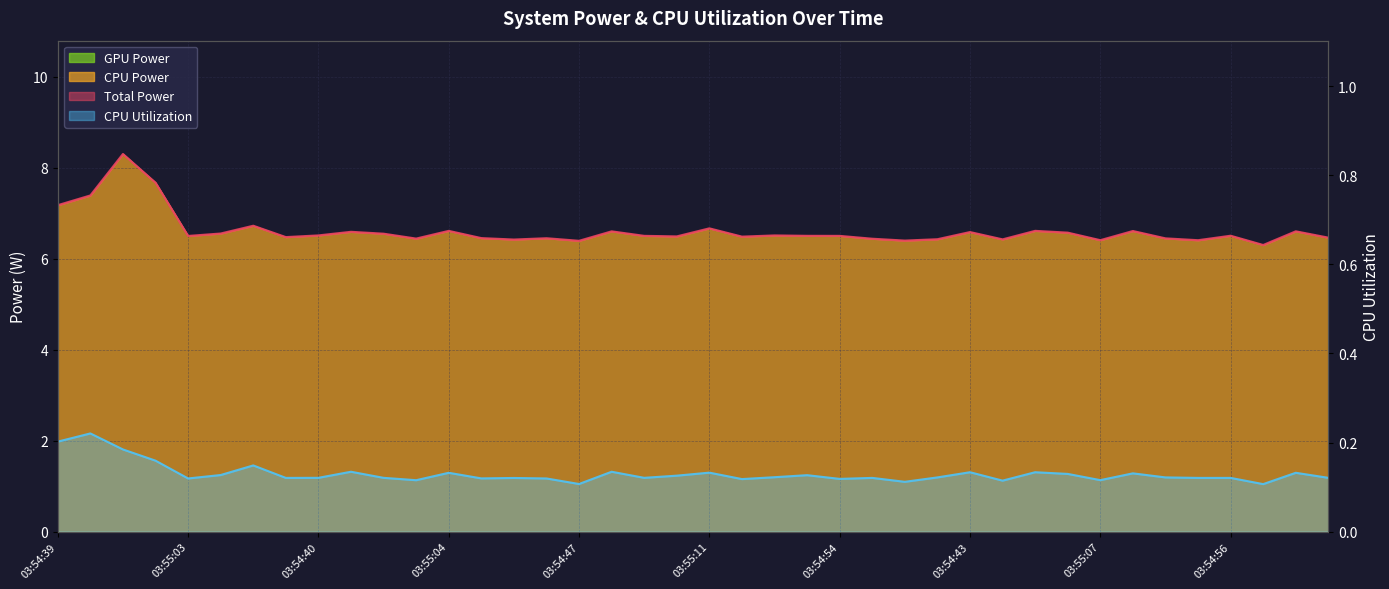

What is the value of the Total Power point at the 28th from the left?

6.4